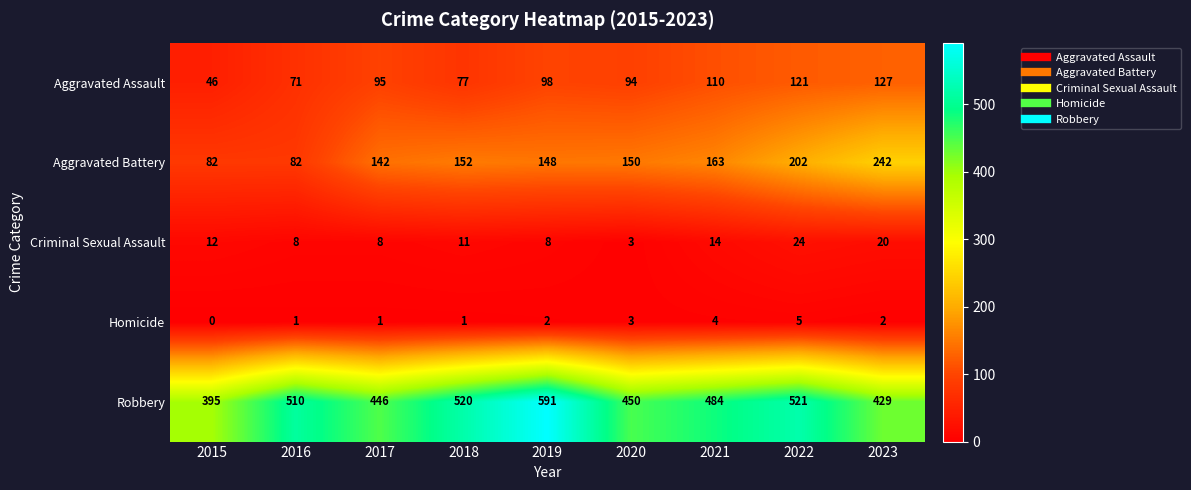

True or false: Criminal Sexual Assault has a value of 11 at 2018.

True